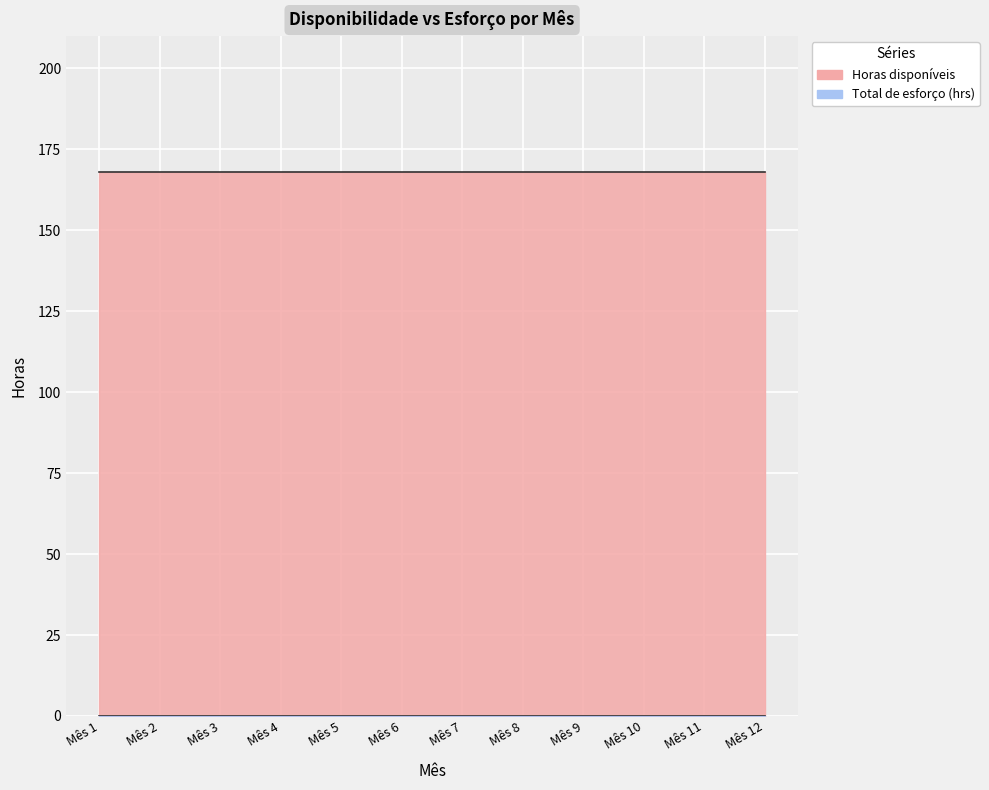

Rank the series by their maximum value, from highest to lowest.

Horas disponíveis, Total de esforço (hrs)